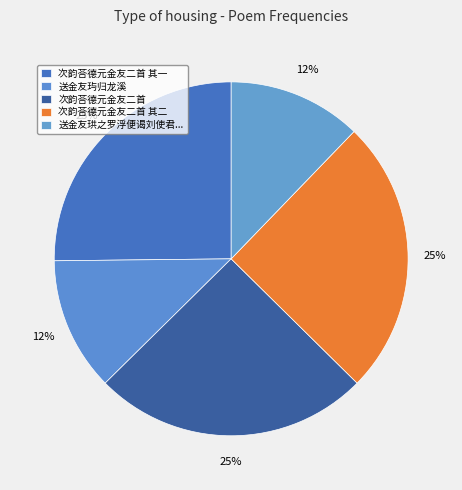

Count the number of slices in the pie.

5